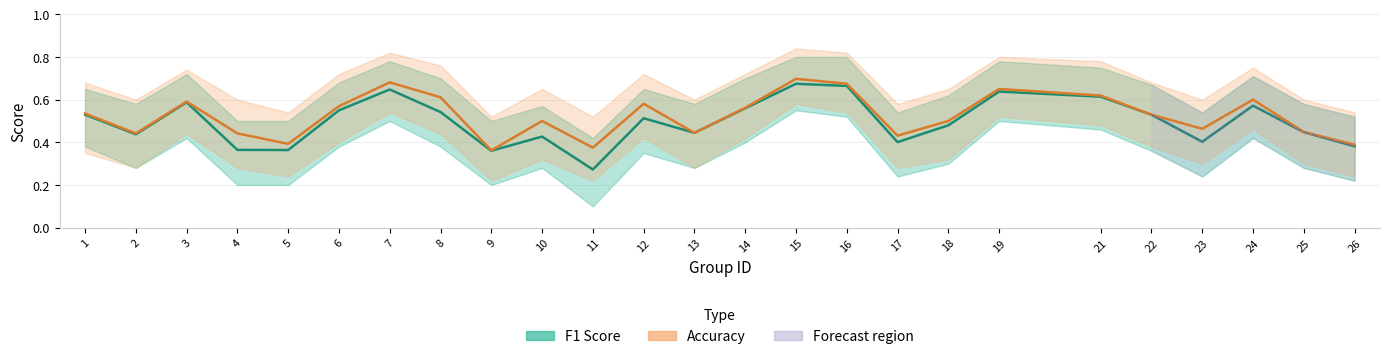

Rank the series at 5 from highest to lowest value.

accuracy, f1